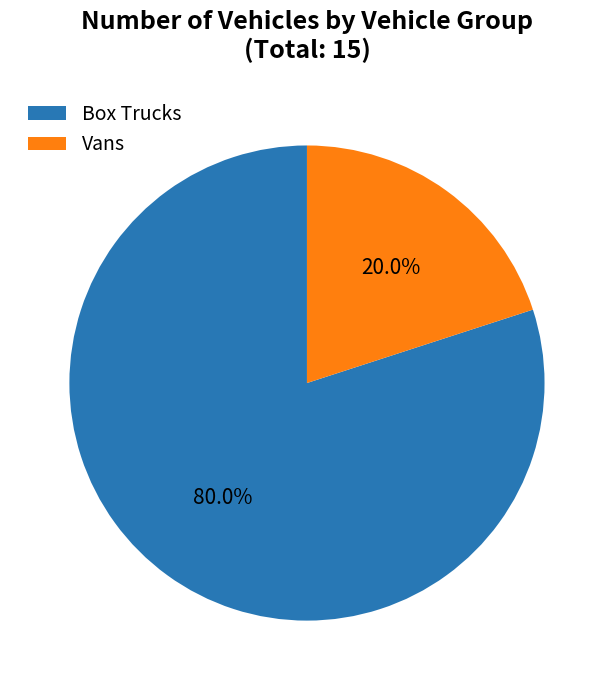

To the nearest percent, what is the average slice percentage?

50%